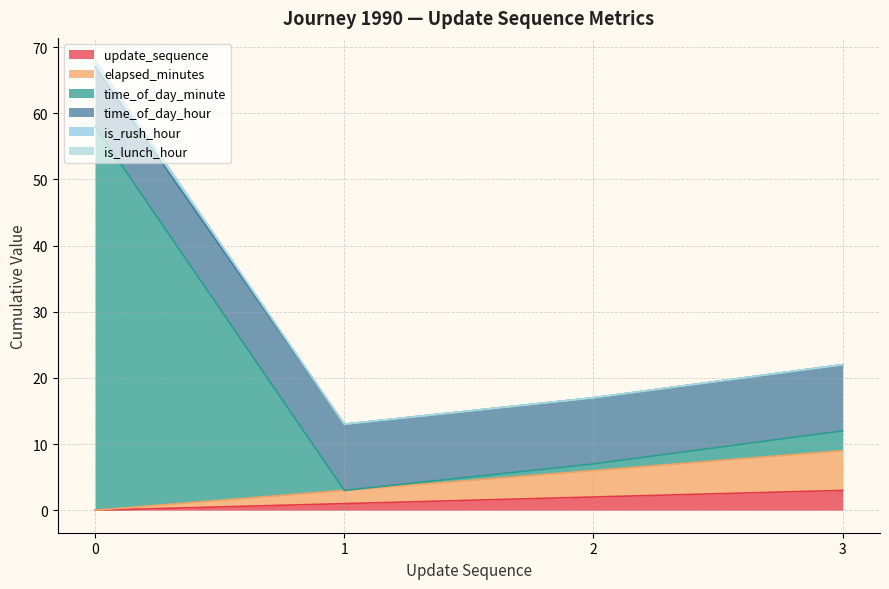

What is the total value across all series at 3?

68